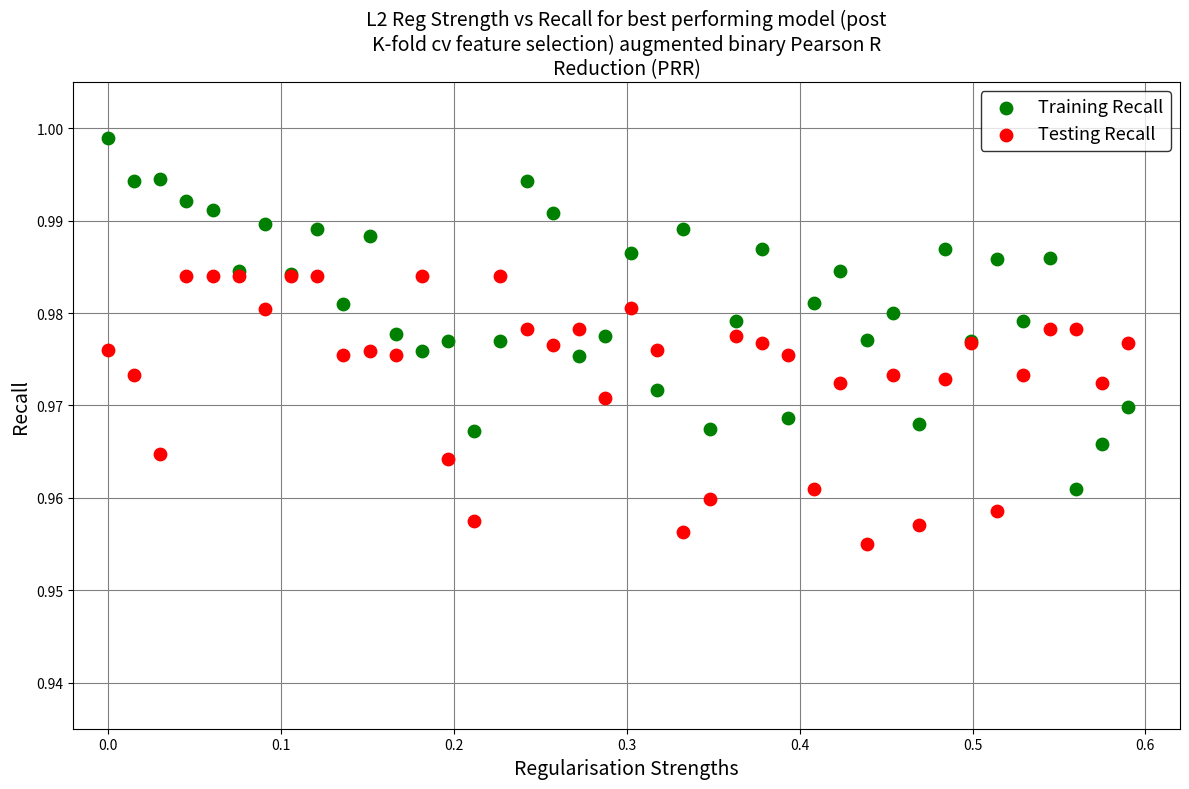

Which series reaches the maximum Y coordinate?

Training Recall